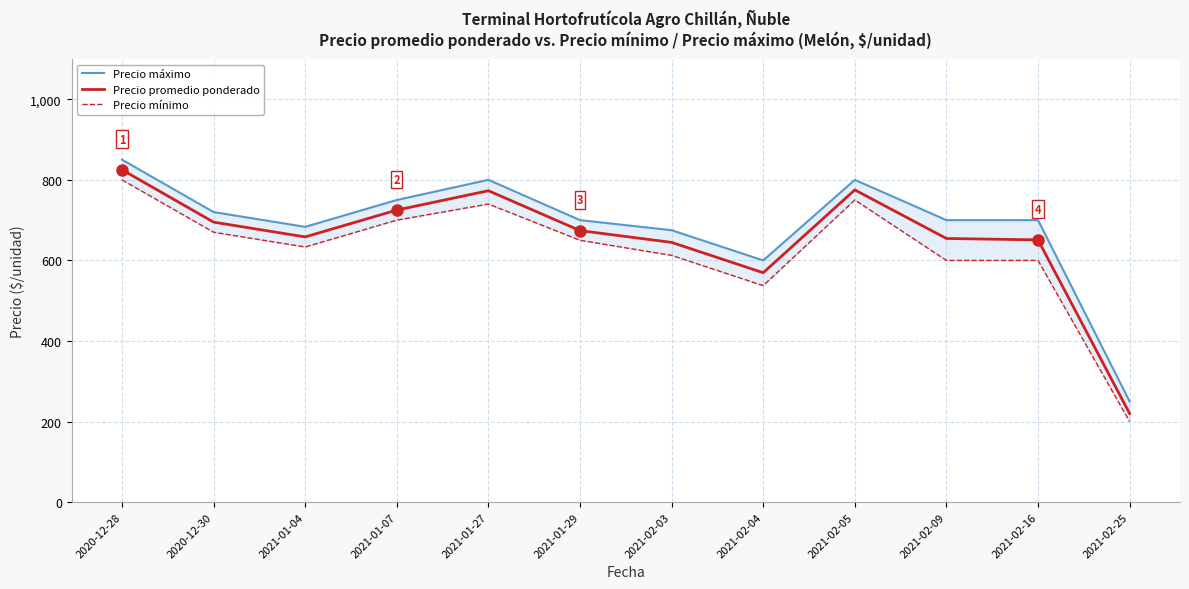

True or false: Precio máximo has a value of 700.0 at 2021-01-29.

True